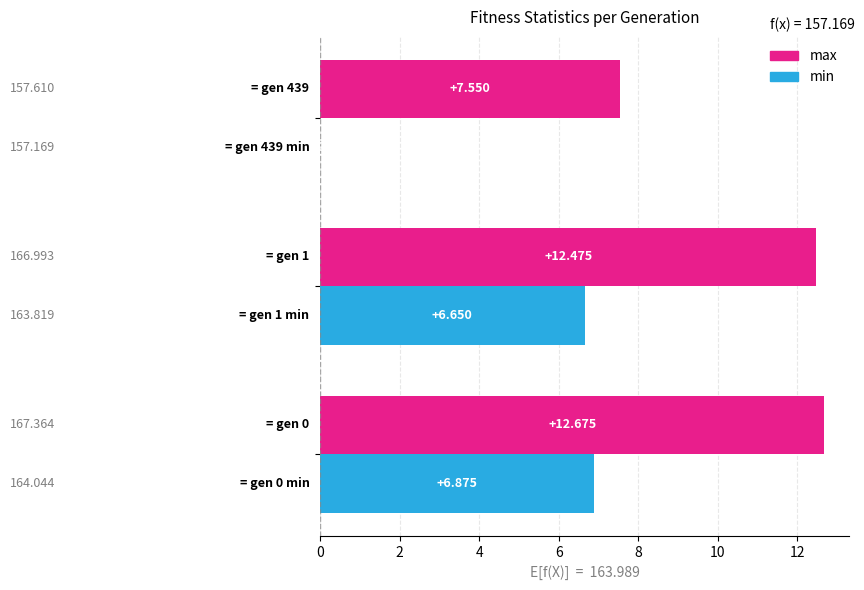

Which series has the largest total across all categories?

max